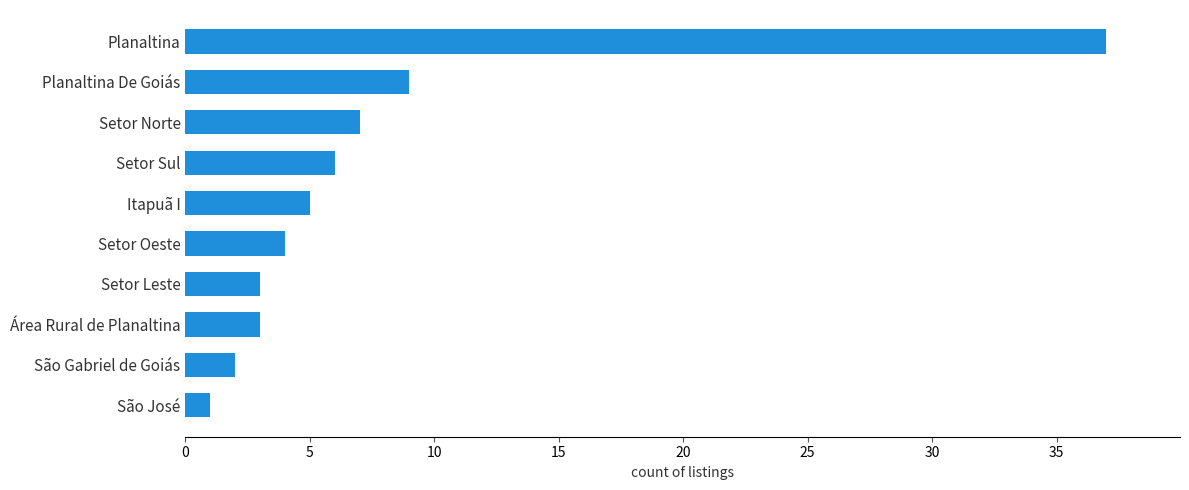

Does the chart contain stacked bars?

No